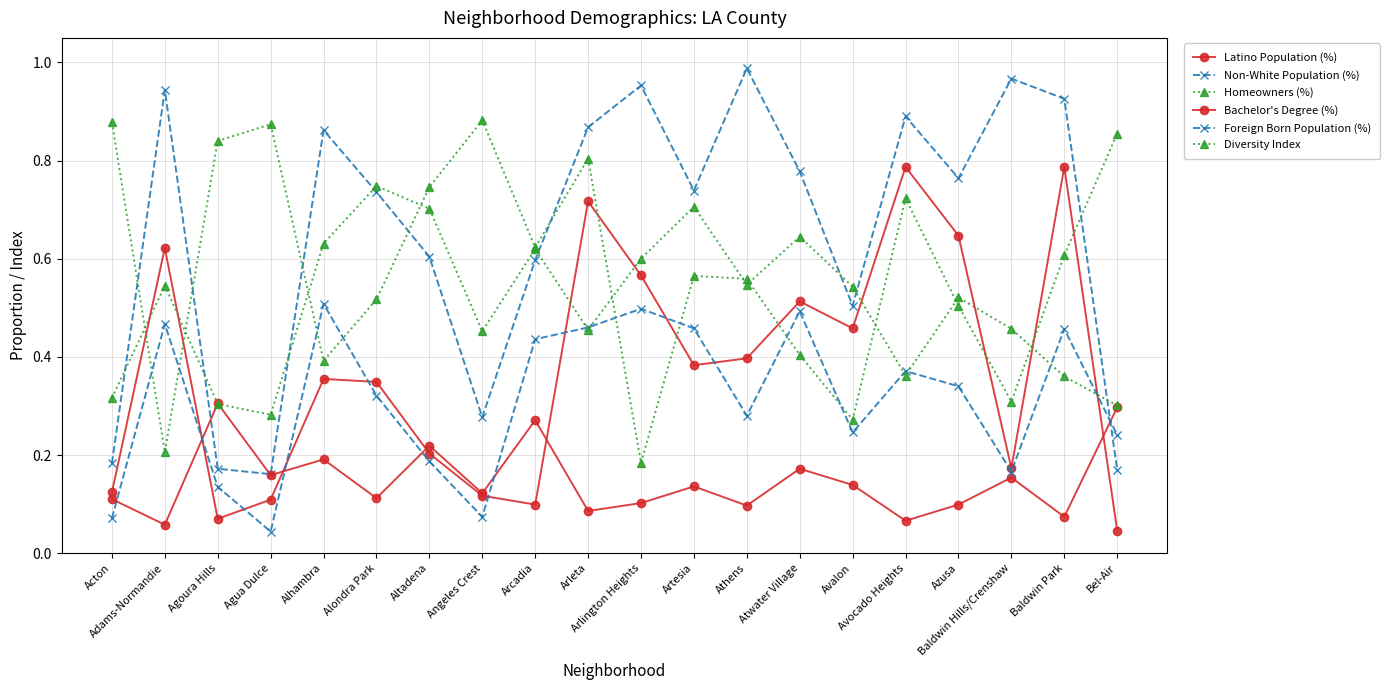

True or false: Bachelor's Degree (%) has a value of 0.1 at Acton.

True